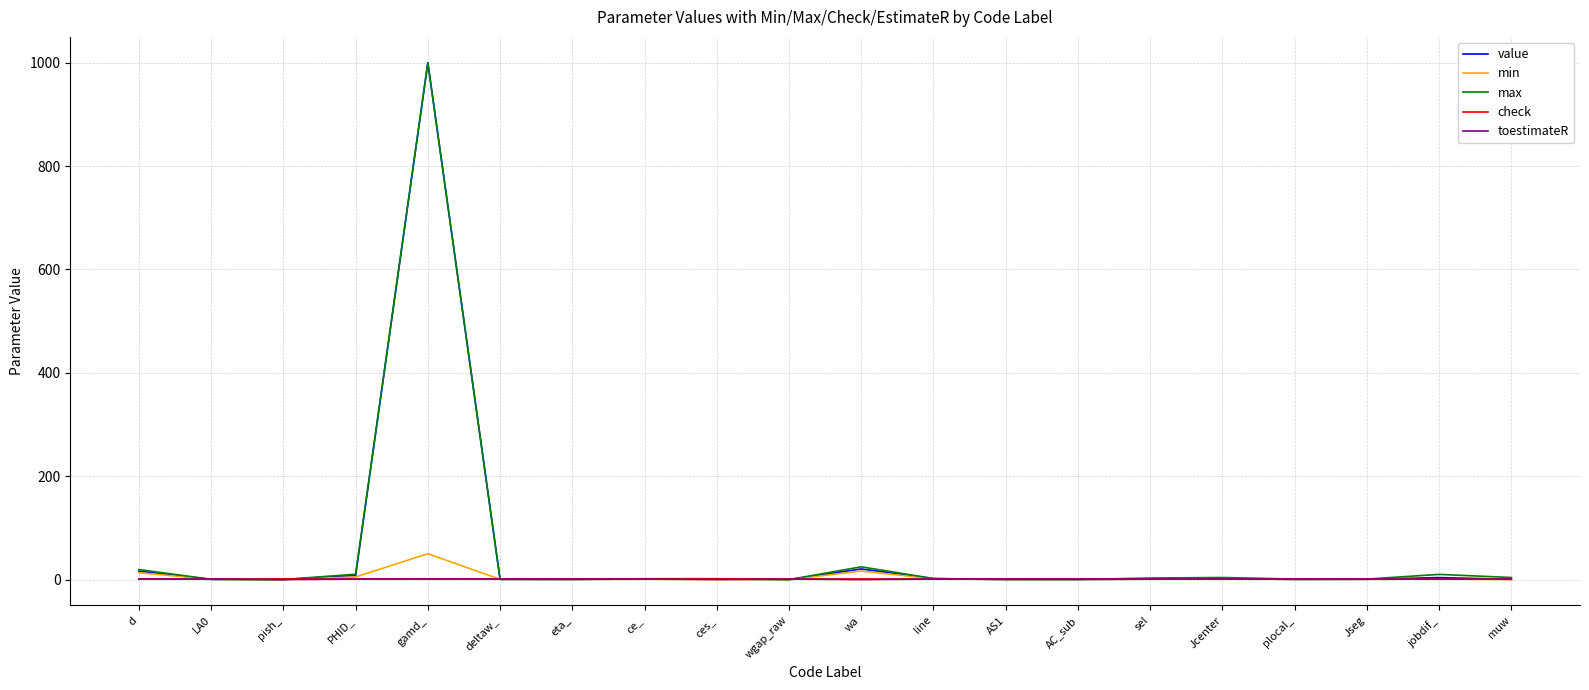

The value series shows 1000.0 at gamd_. True or false?

True